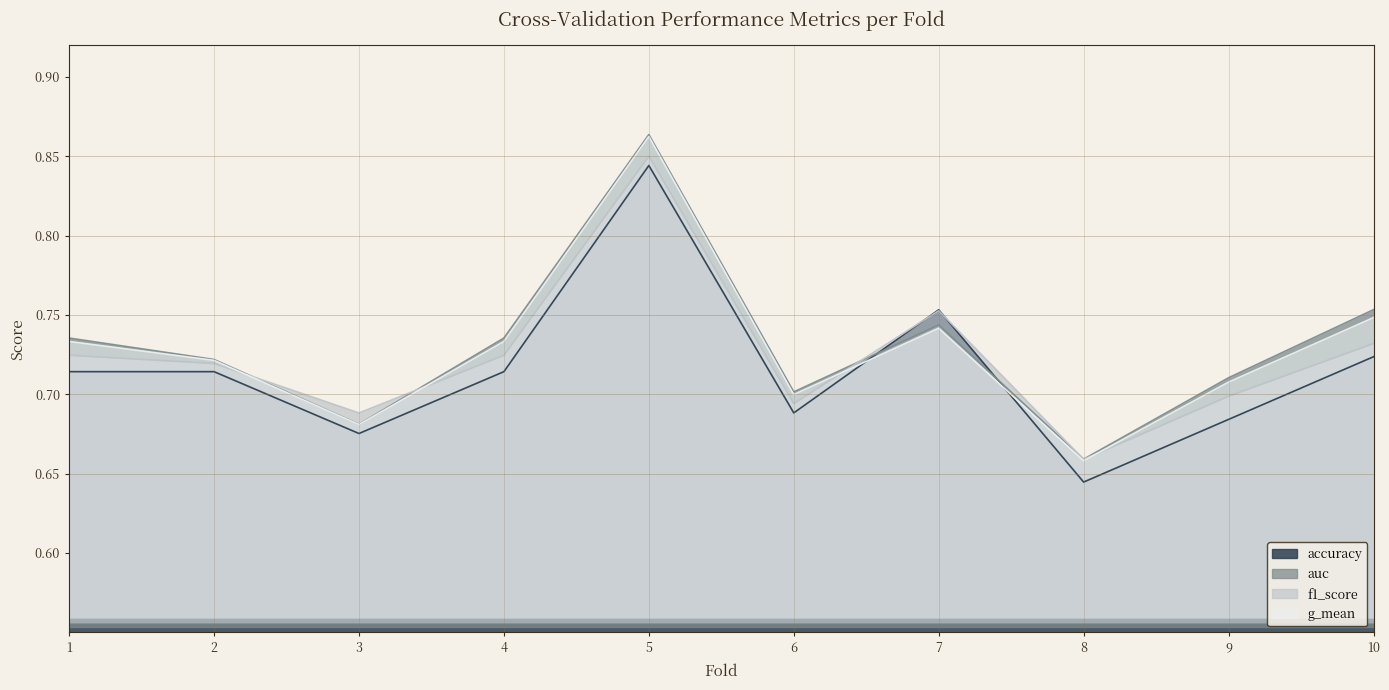

Which series has the largest total across all categories?

auc